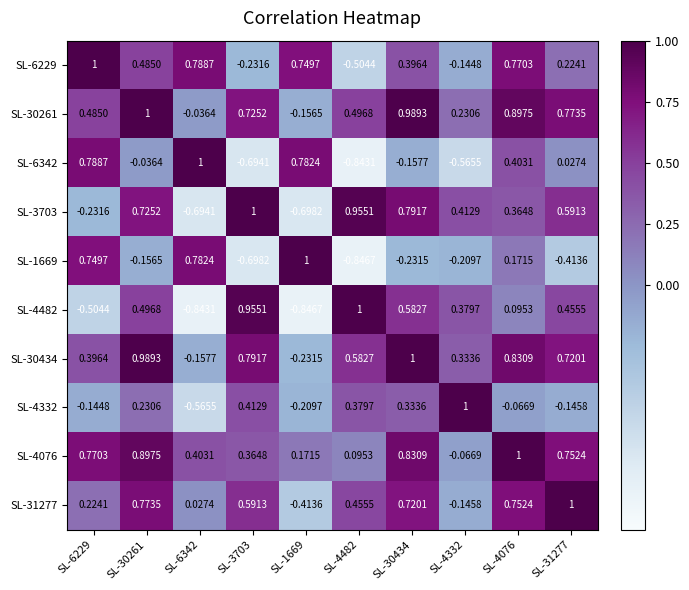

Is the value of SL-30261 at SL-31277 greater than the value of SL-6229 at SL-6342?

No